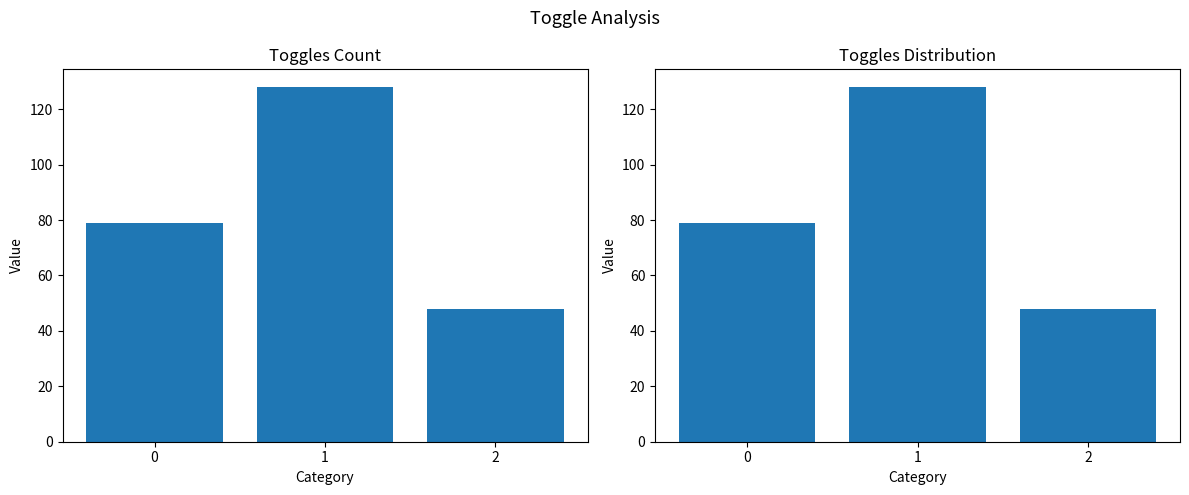

What is the sum of all values?

255